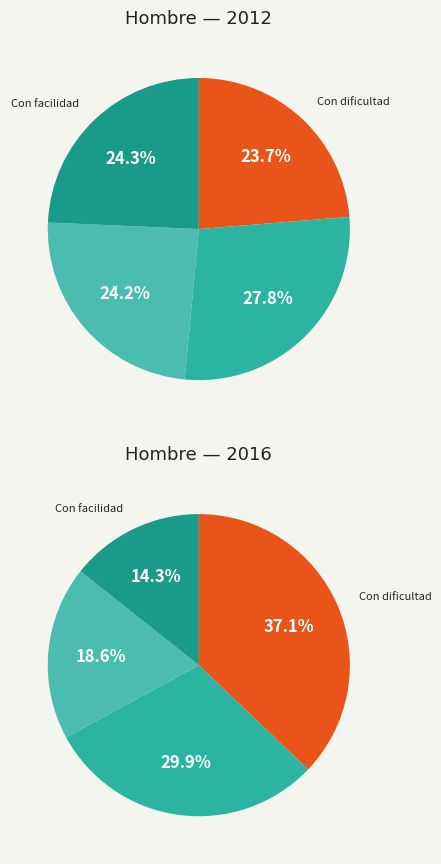

What is the ratio of the value at Con cierta/alguna facilidad to the value at Con dificultad?

1.0